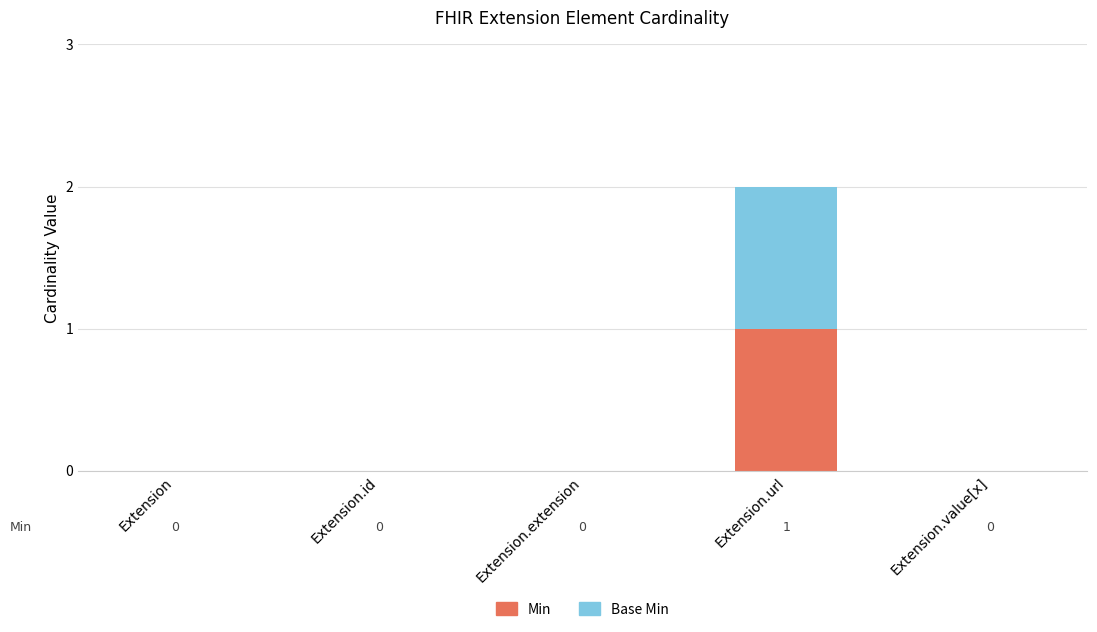

True or false: Min has a value of 1 at Extension.

False